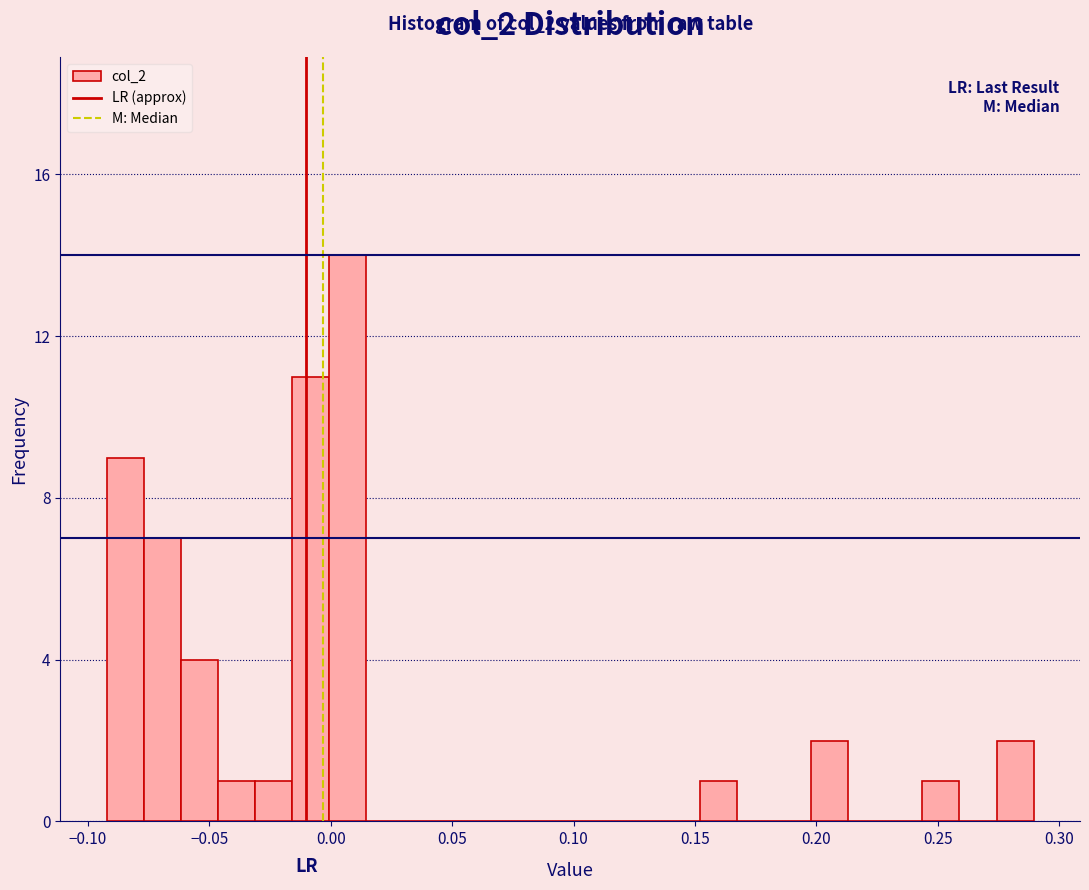

Around what value on the x-axis is the tallest bar? Give the approximate position of its centre, as read against the axis.

0.005